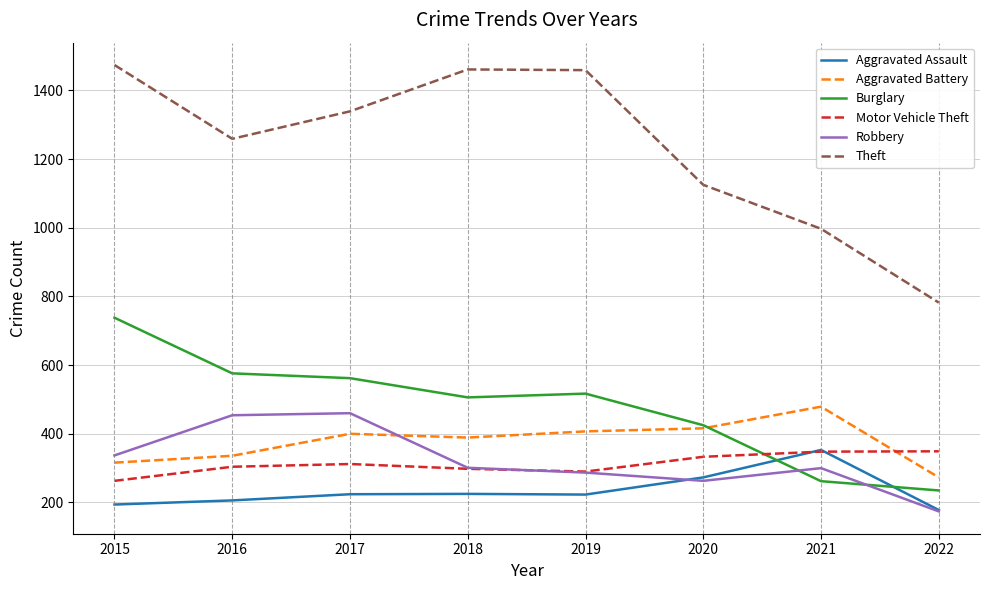

What are all the series names shown in the legend?

Aggravated Assault, Aggravated Battery, Burglary, Motor Vehicle Theft, Robbery, Theft